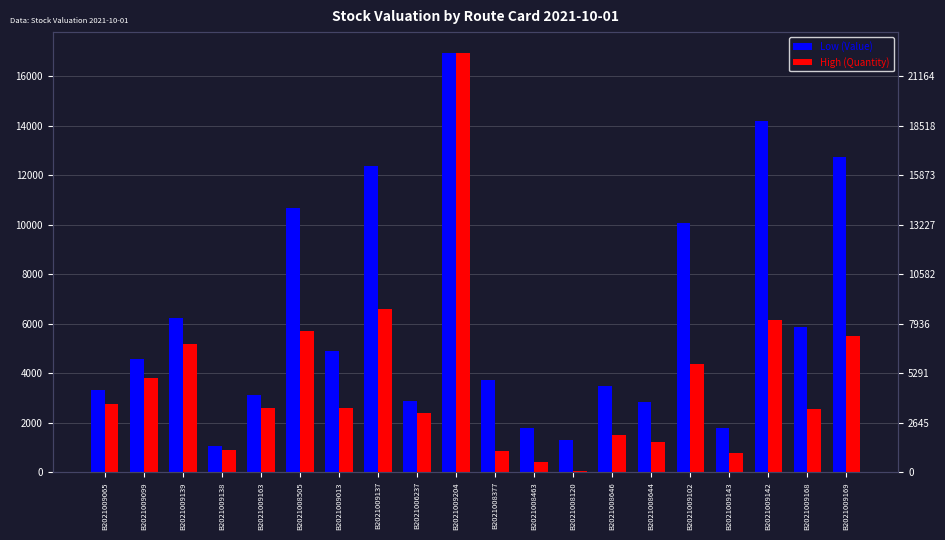

What is the value of the Low (Value) bar at the 3rd from the left?

6237.1